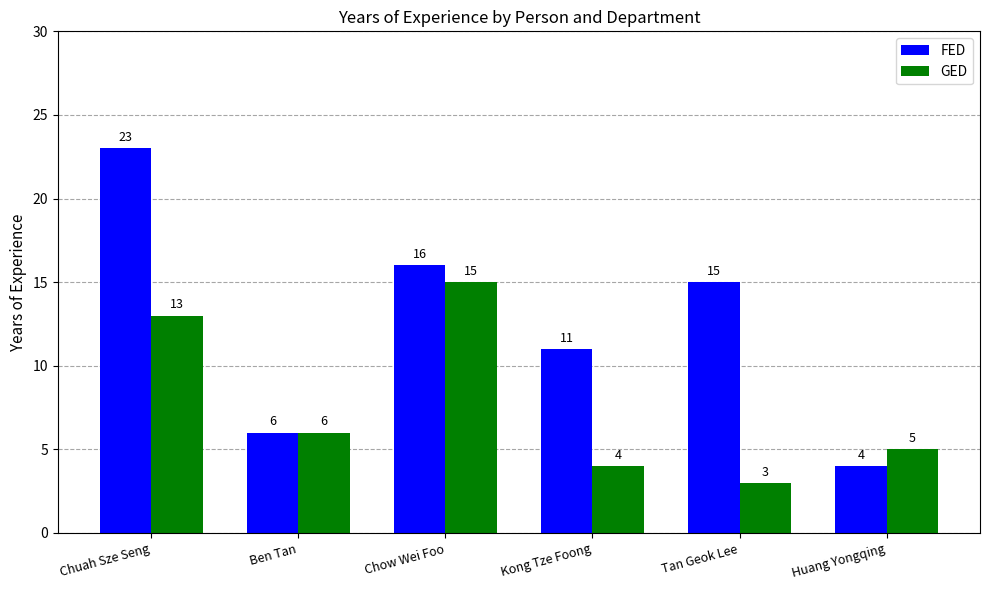

Where does the GED series first go above 6?

Chuah Sze Seng